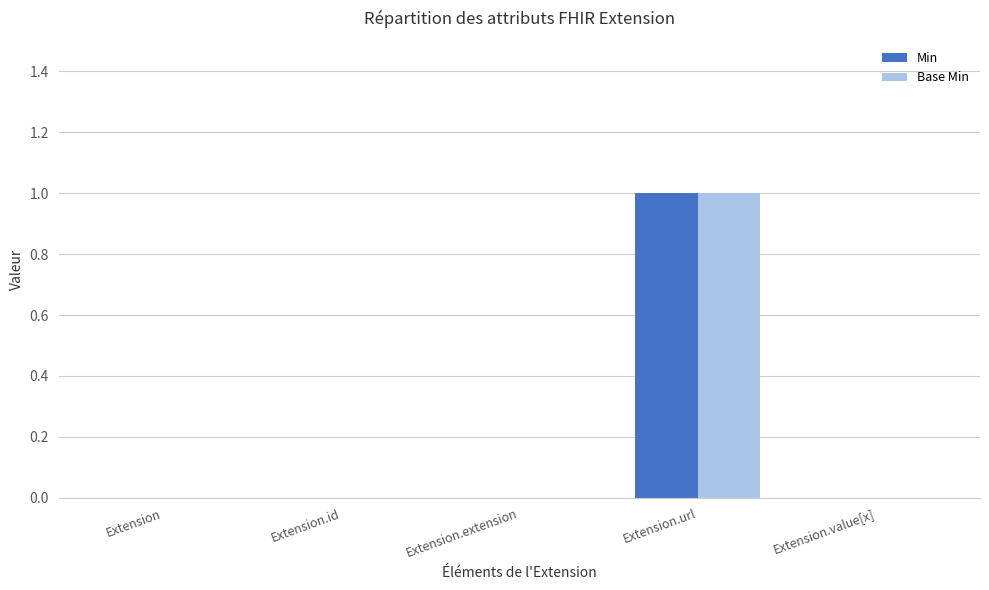

Which category has the highest value in the Min series?

Extension.url